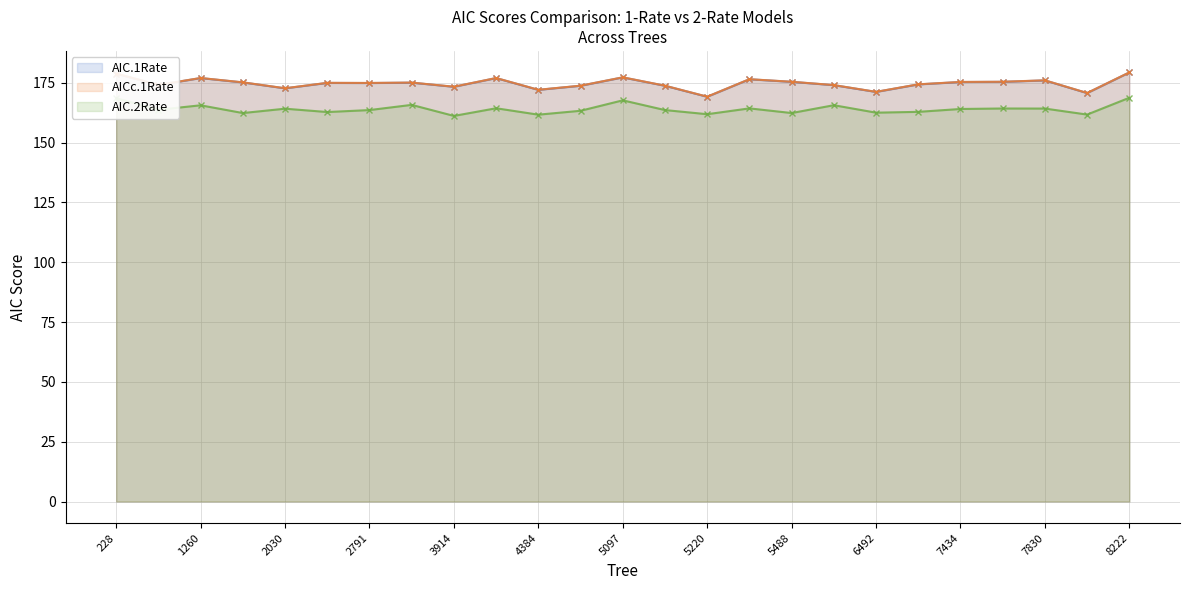

What is the average value of the AICc.1Rate series?

174.7